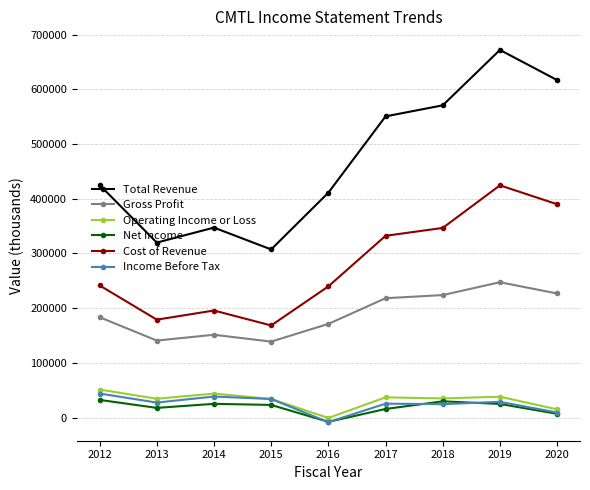

What is the sum of the Gross Profit values at 2013 and 2018?

364700